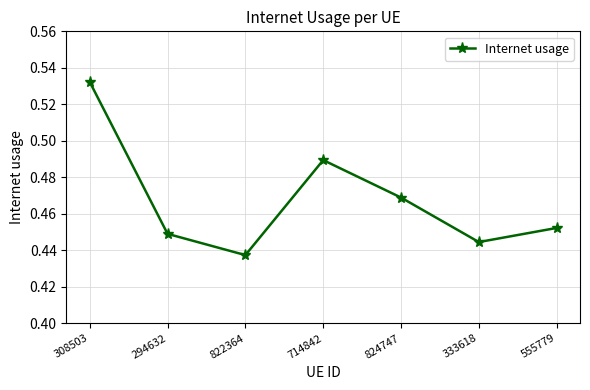

How many categories are shown in the chart?

7